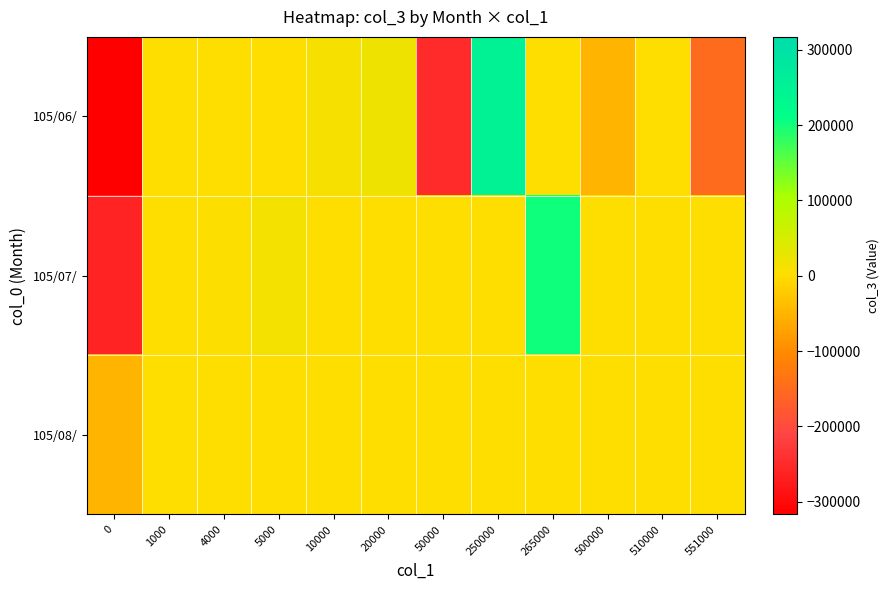

Which has a higher value, 10000 or 50000?

10000